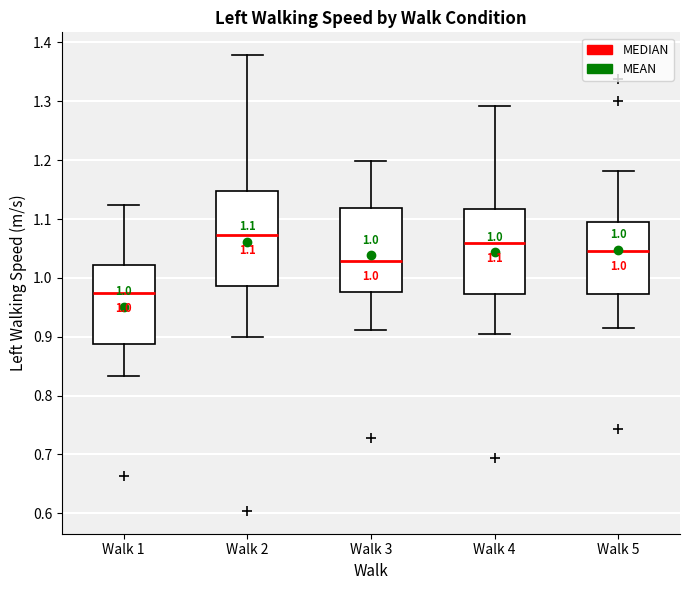

Which box has the highest median line?

Walk 2